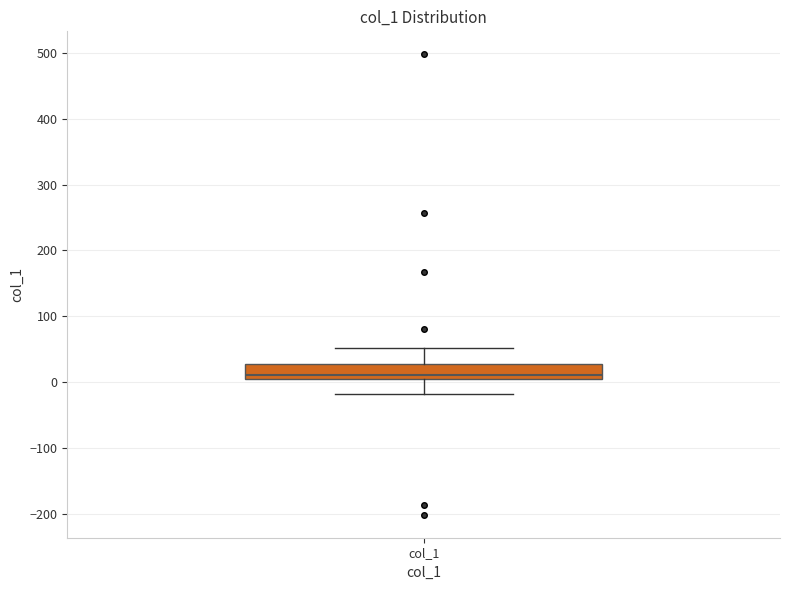

Transcribe this box plot: give where the median line is, the range the box spans, and where the two whiskers end, as read against the y-axis. The values are not printed on the chart, so give them approximately, as read against the axis.

median 10, box 0 to 30, whiskers -20 to 50